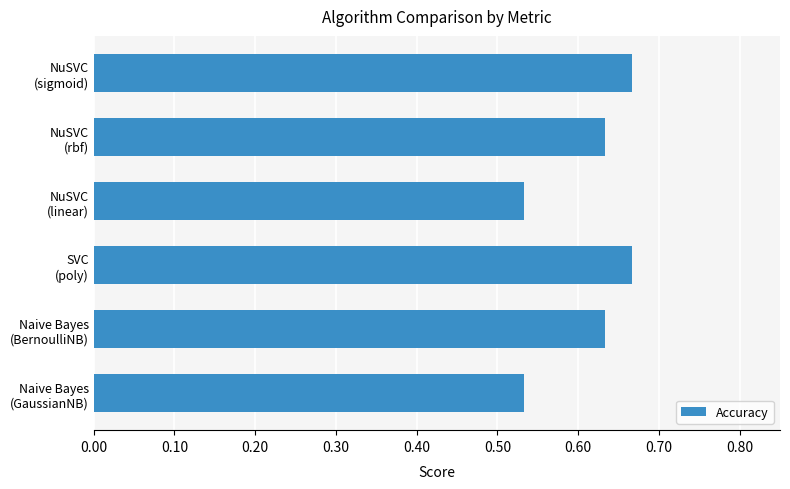

Count the values in the range 0 to 1.

6